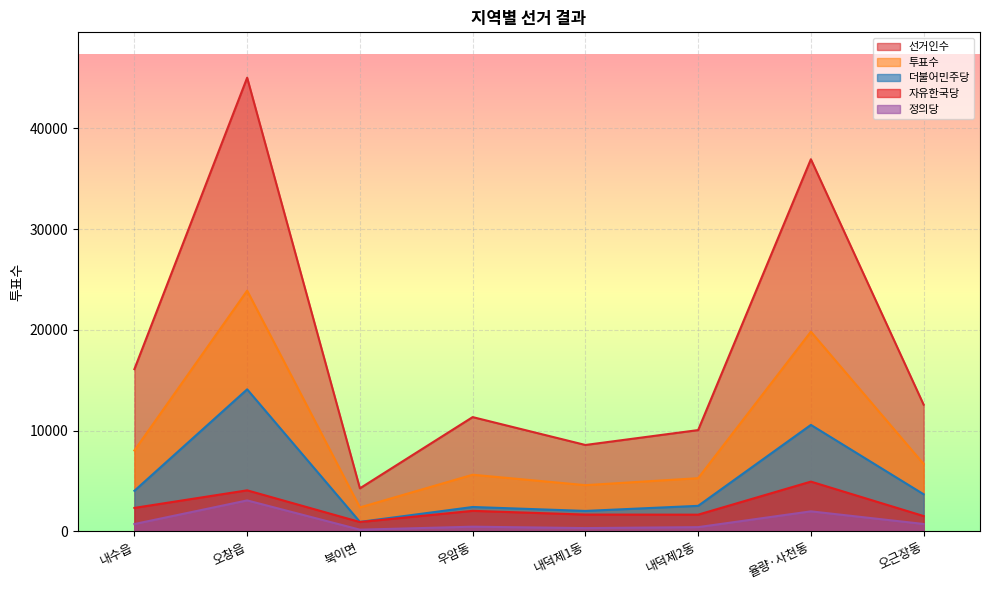

What is the label of the 5th point from the left?

내덕제1동